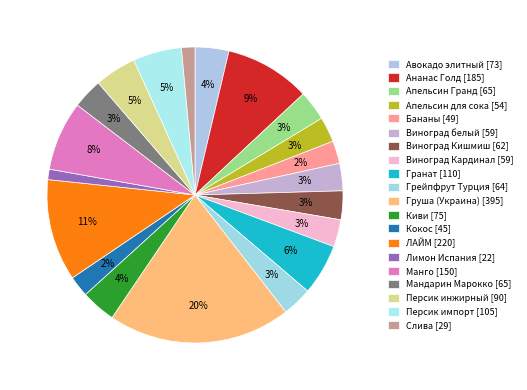

To the nearest percent, what is the combined percentage of Грейпфрут Турция and Апельсин Гранд?

7%